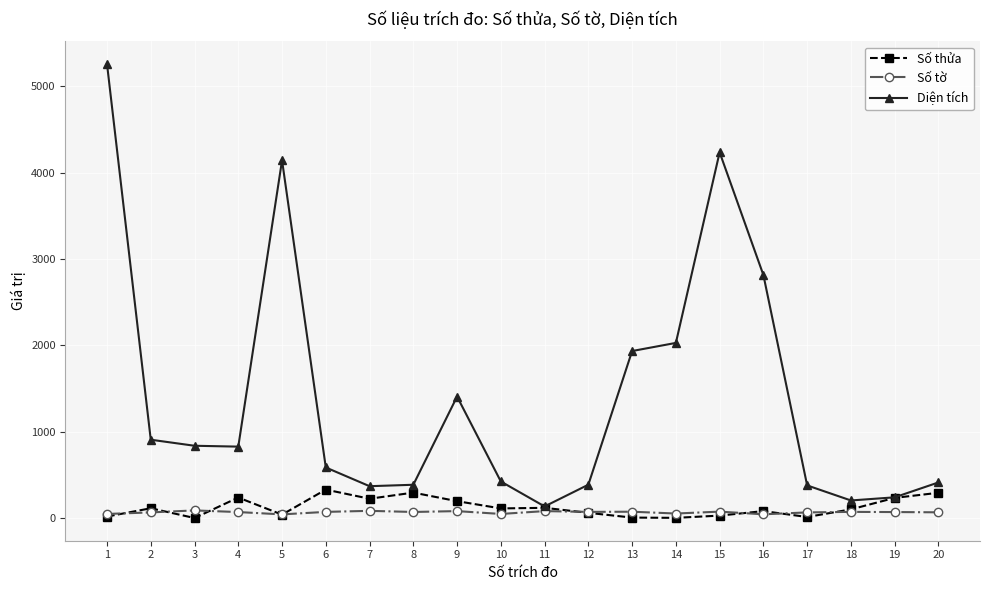

How many categories are shown in the chart?

20